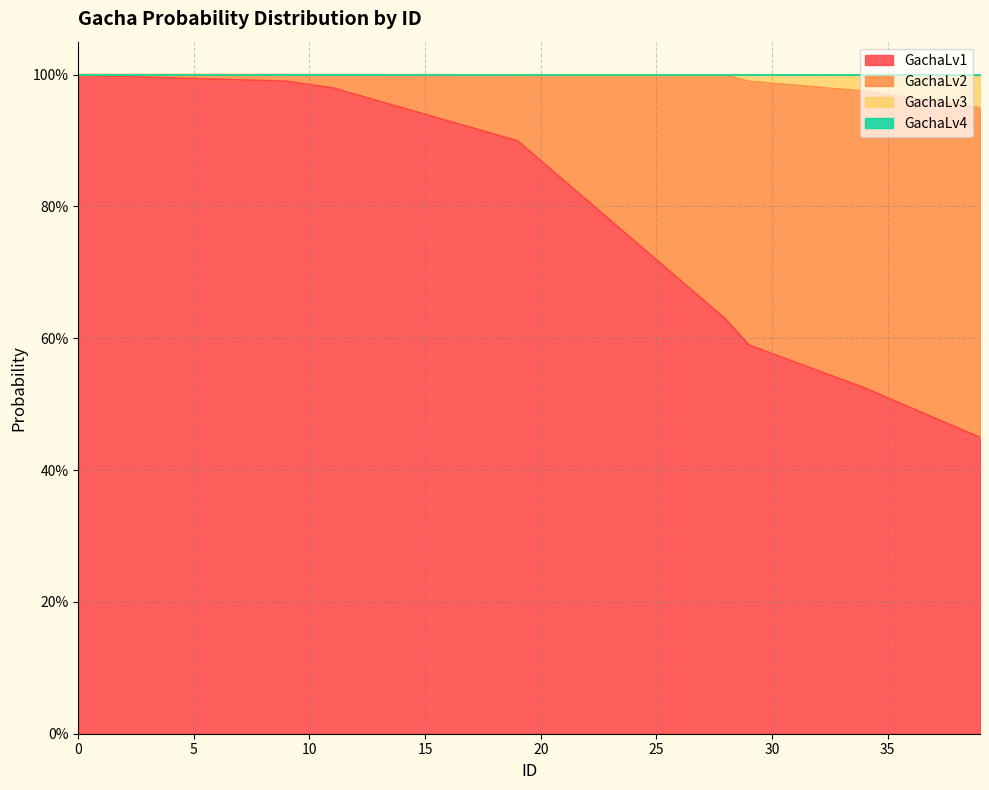

True or false: GachaLv1 and GachaLv4 intersect in this chart.

False